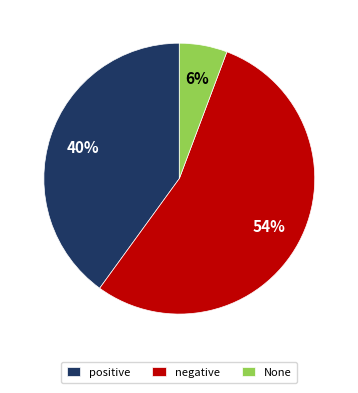

Between positive and negative, which is larger?

negative